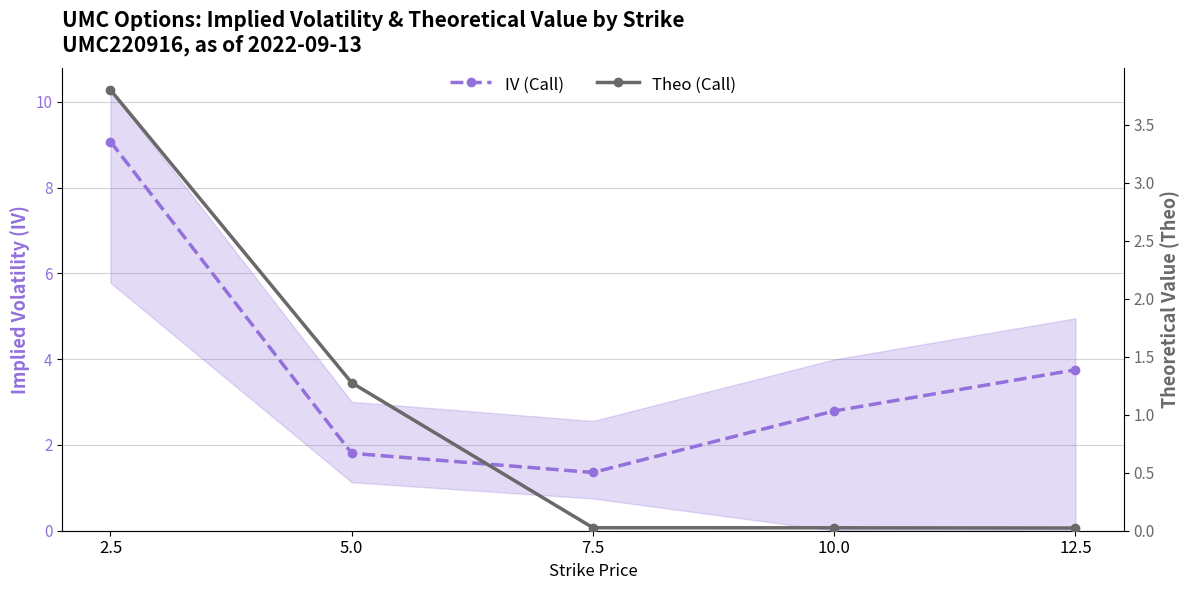

True or false: Theo (Call) and IV (Call) intersect in this chart.

False